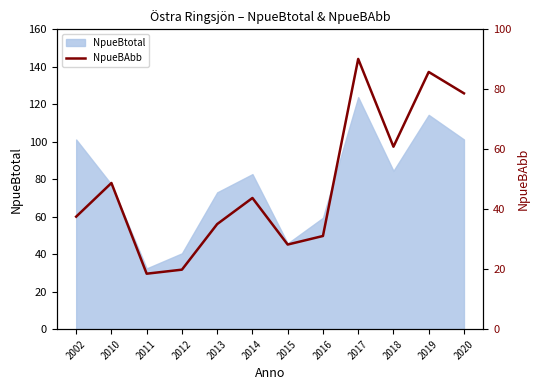

How many interior local peaks (higher than both neighbors) does the data have?

4